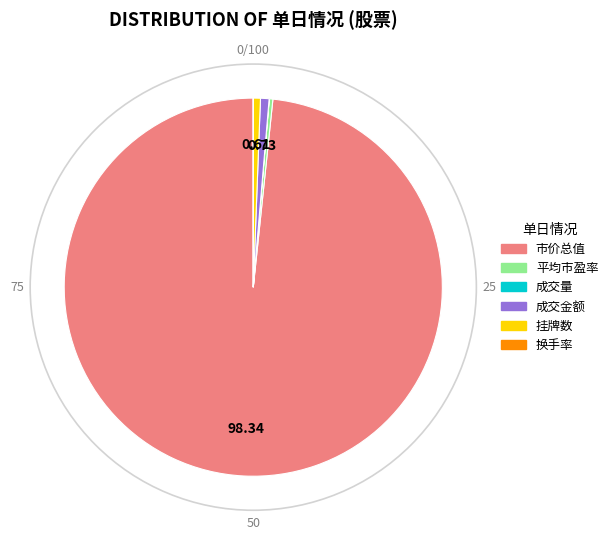

Is there a majority slice in this chart?

Yes